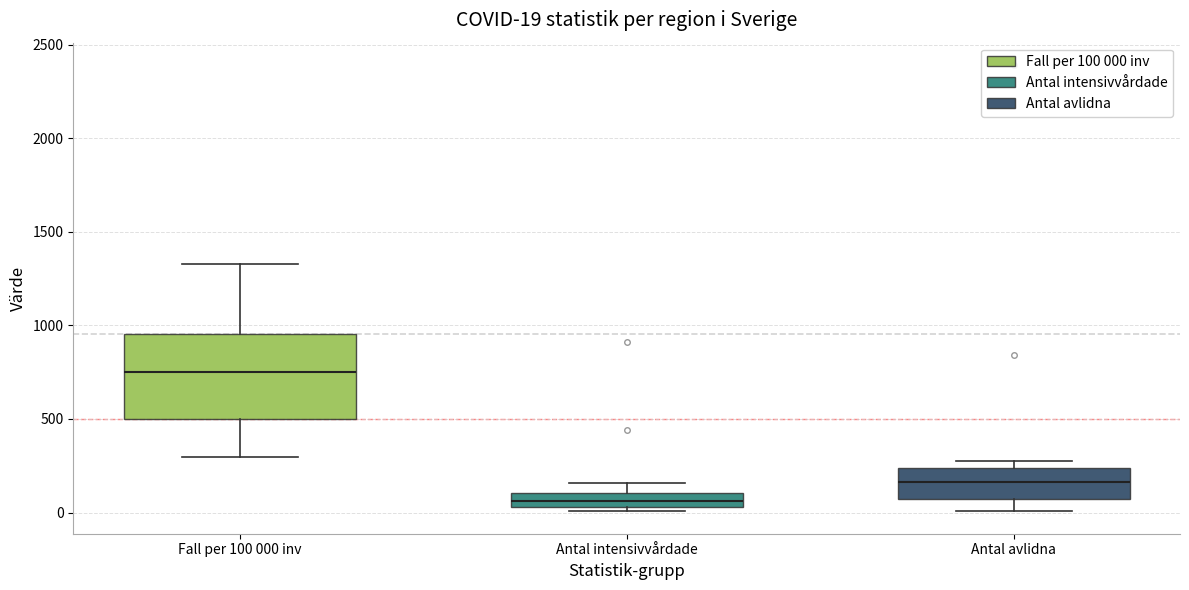

Comparing the boxes themselves (not the whiskers), which one is the tallest?

Fall per 100 000 inv